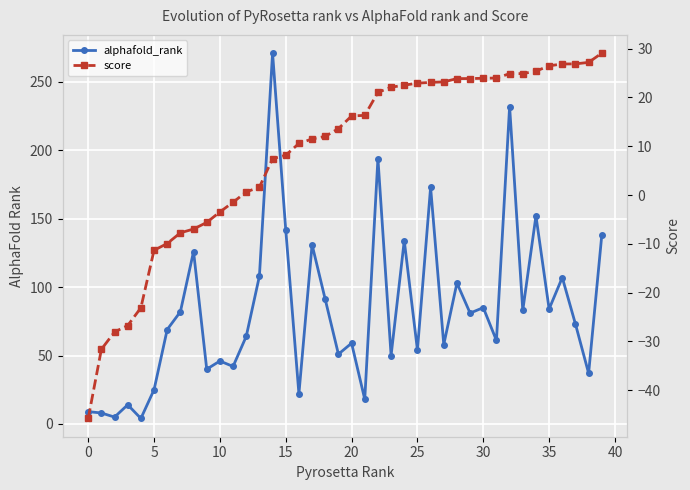

What is the average value of the alphafold_rank series?

83.2